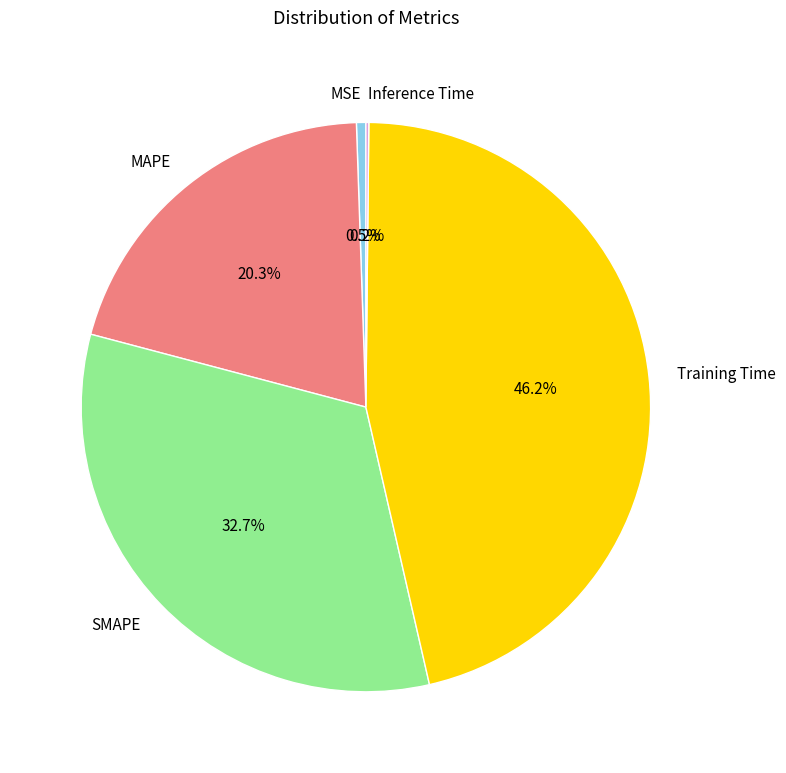

Which has a higher value, SMAPE or Training Time?

Training Time